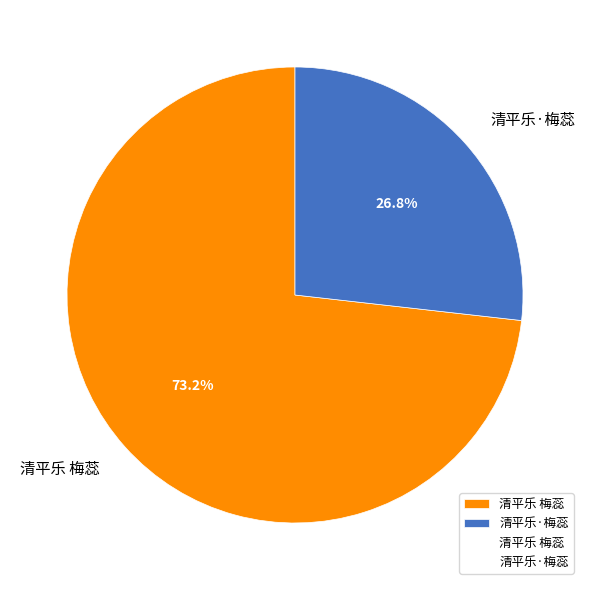

Count the number of slices in the pie.

2